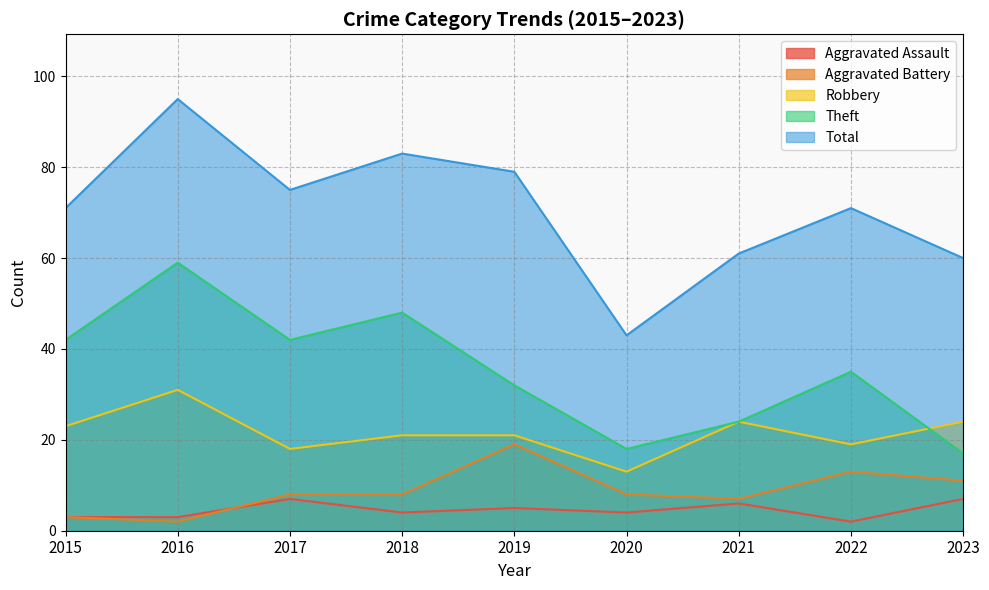

At which category is the sum across all series the highest?

2016